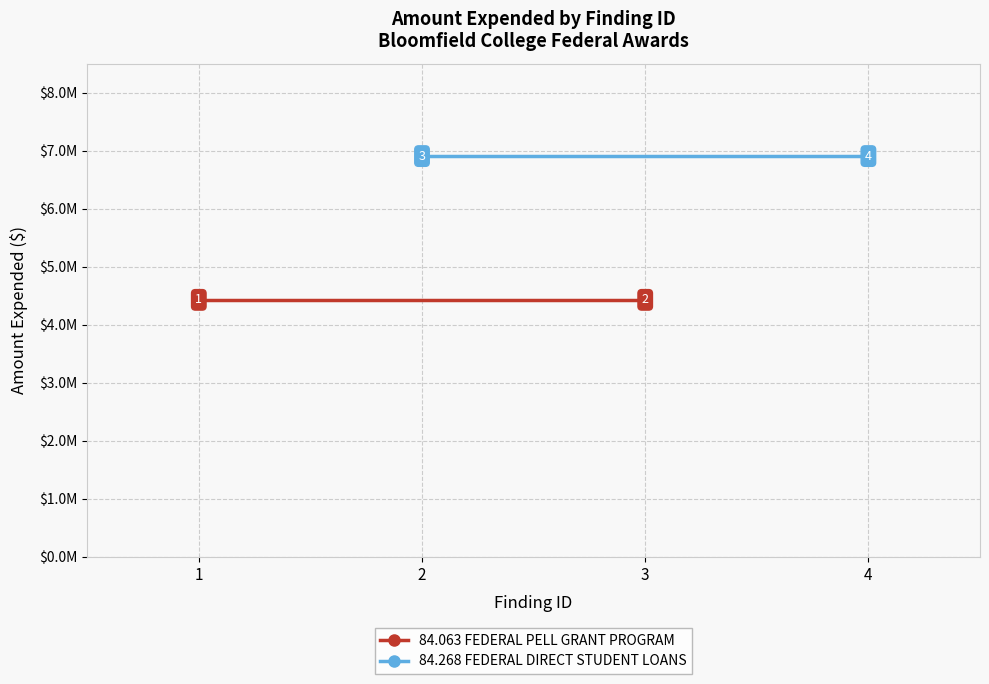

At which category does the chart reach its minimum across all series?

1